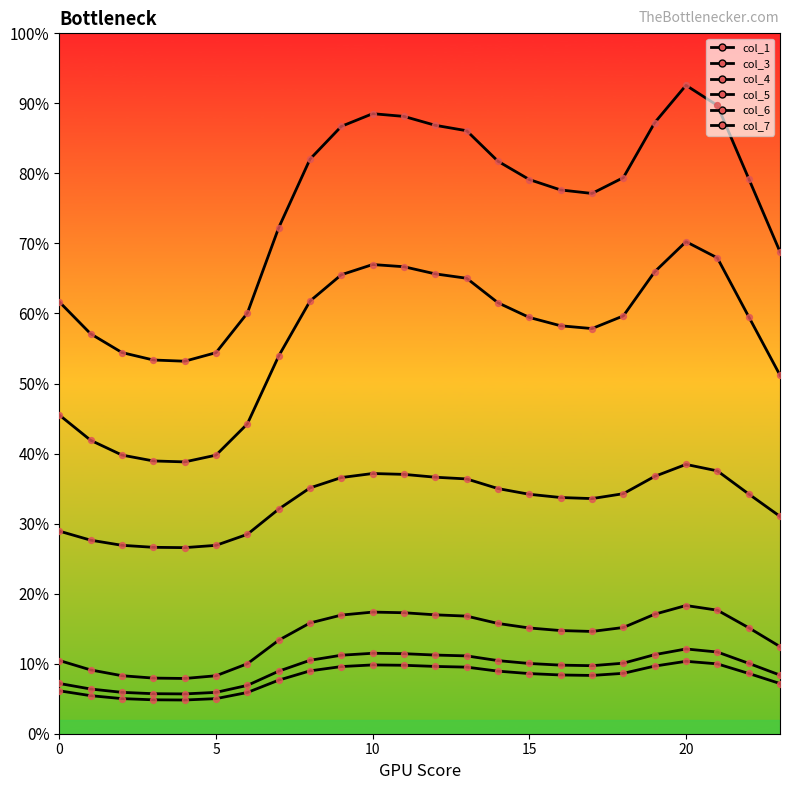

Is this an area chart (filled region under the line)?

No